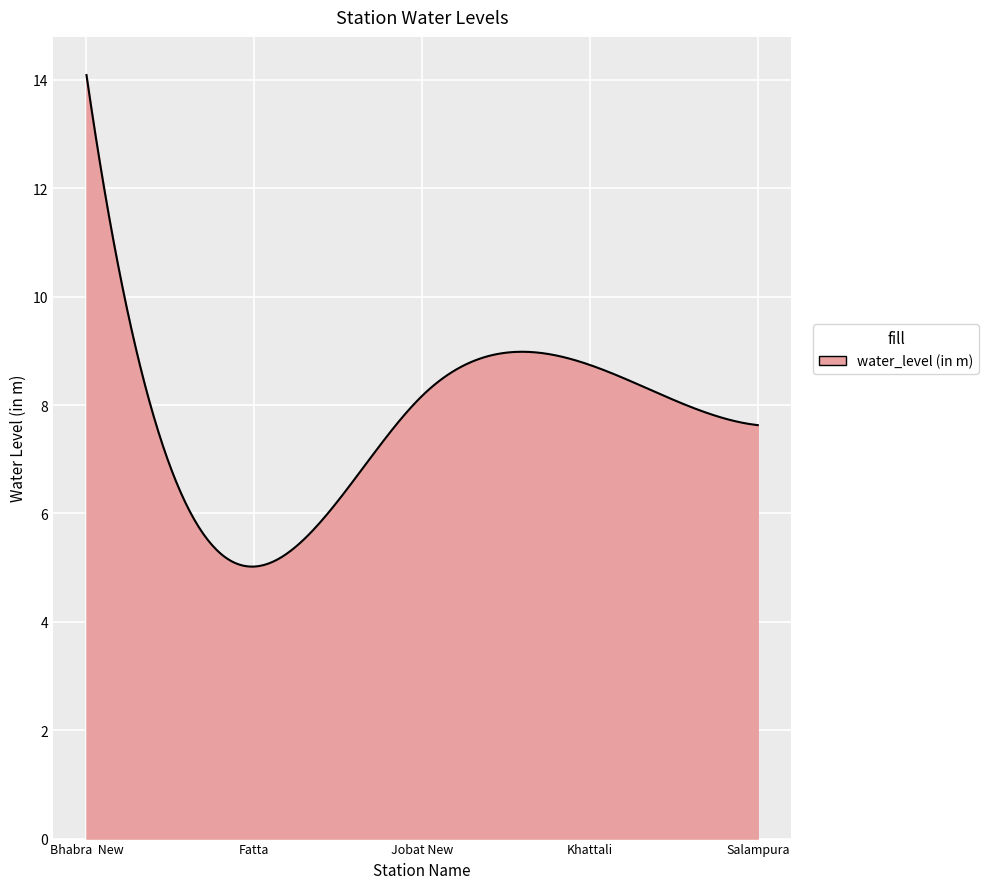

What is the maximum value shown in the chart?

14.1